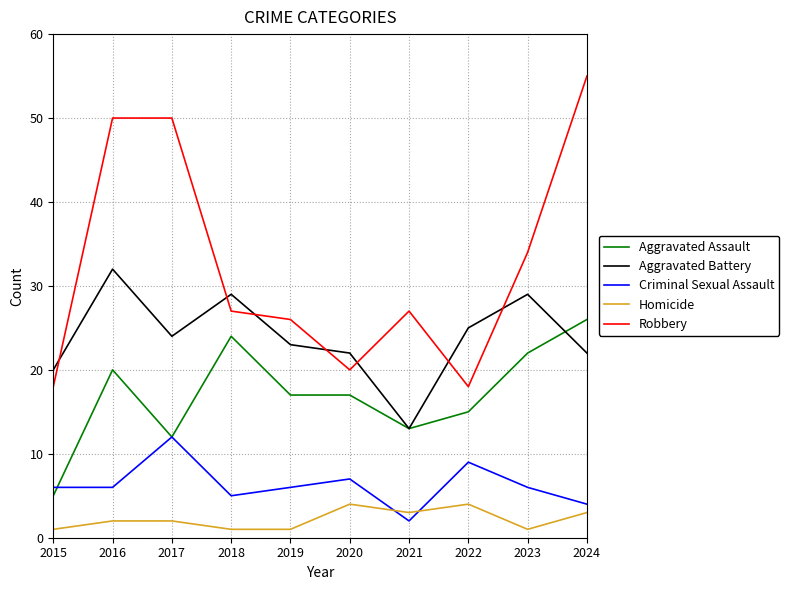

Is the value of Criminal Sexual Assault at 2018 greater than the value of Robbery at 2019?

No